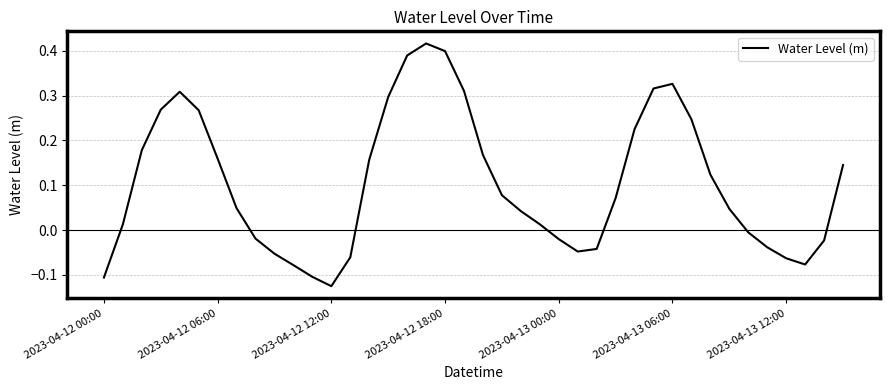

The chart shows a value of -0.0 at 2023-04-13 12:00. True or false?

False